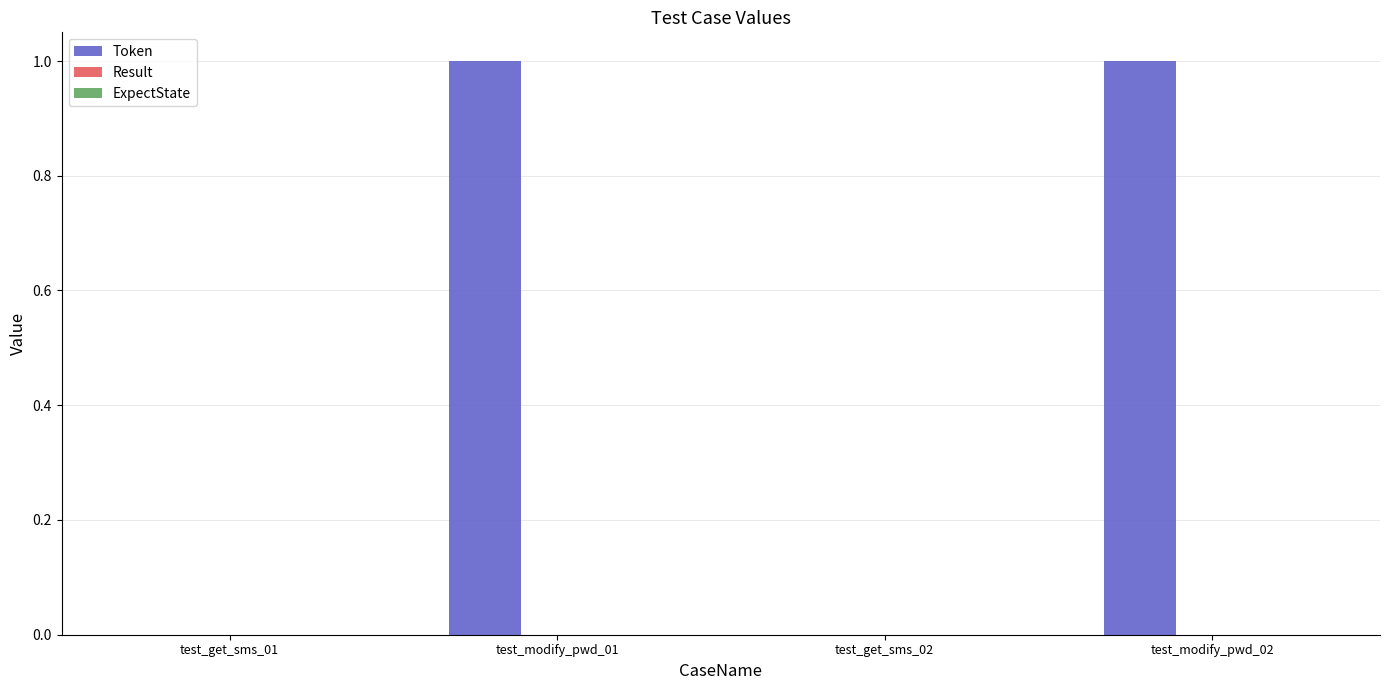

The value at test_modify_pwd_02 is 1. True or false?

True